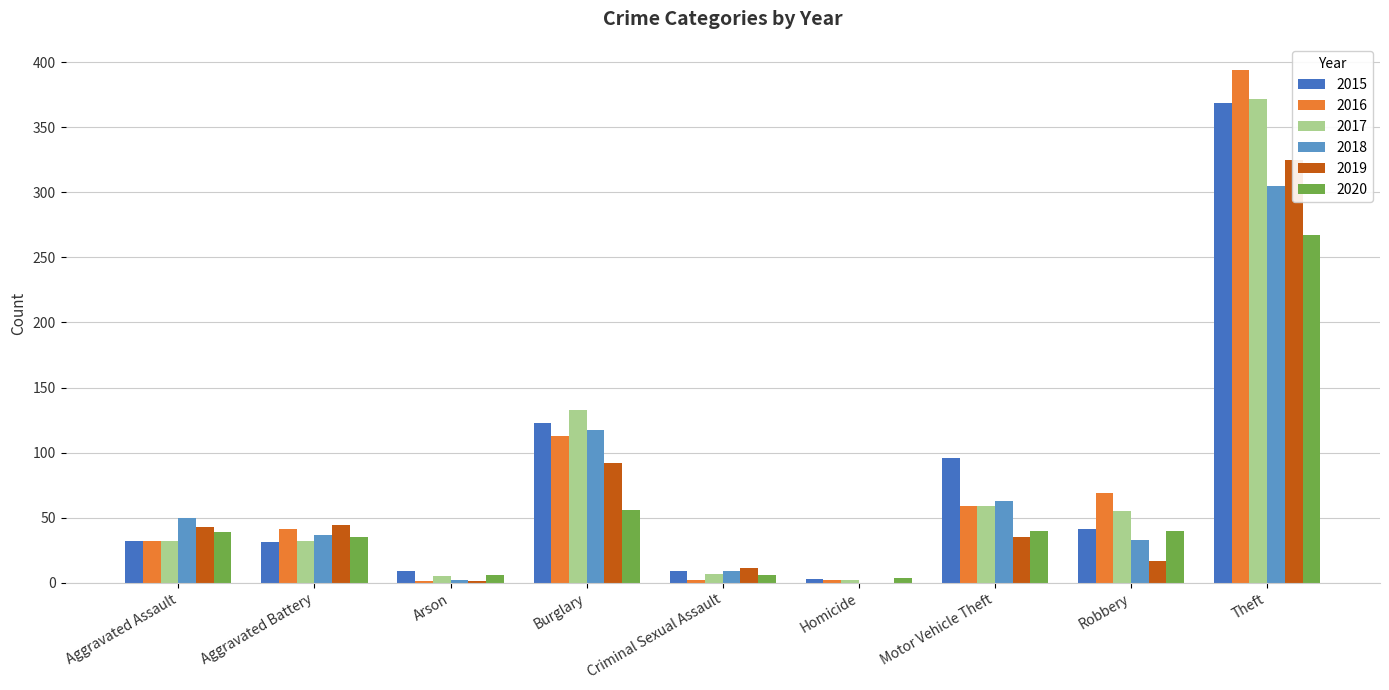

Rank the categories by 2019 value from lowest to highest.

Homicide, Arson, Criminal Sexual Assault, Robbery, Motor Vehicle Theft, Aggravated Assault, Aggravated Battery, Burglary, Theft